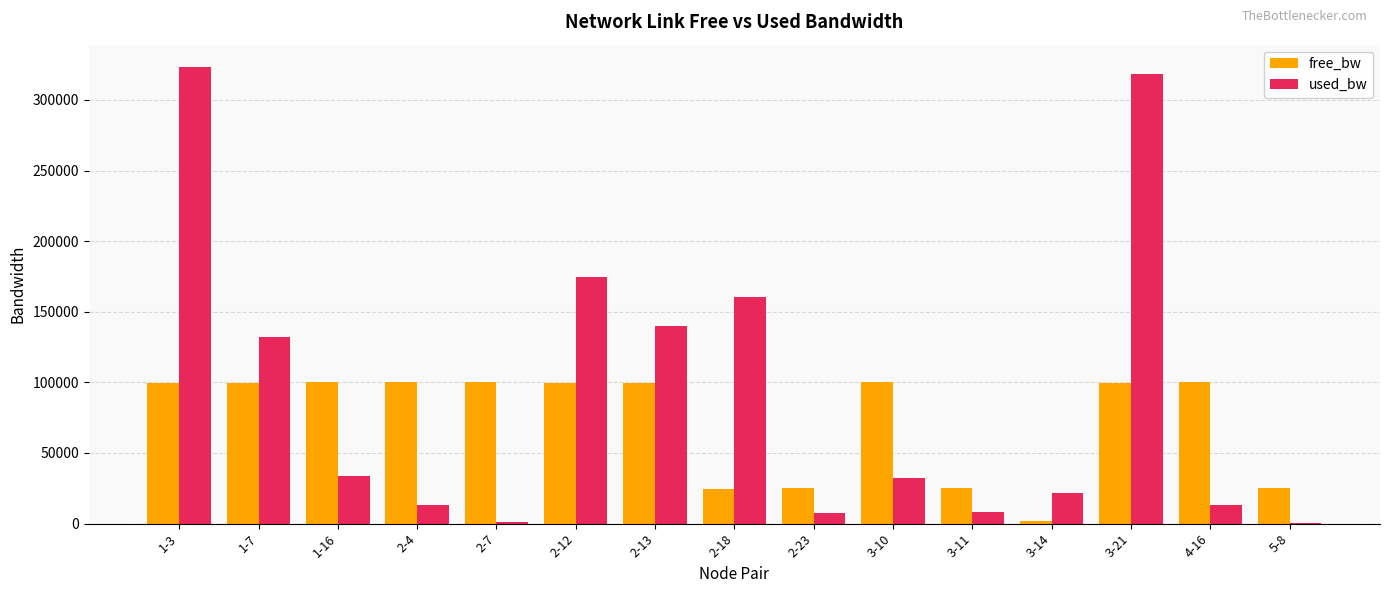

Which series has the largest total across all categories?

used_bw